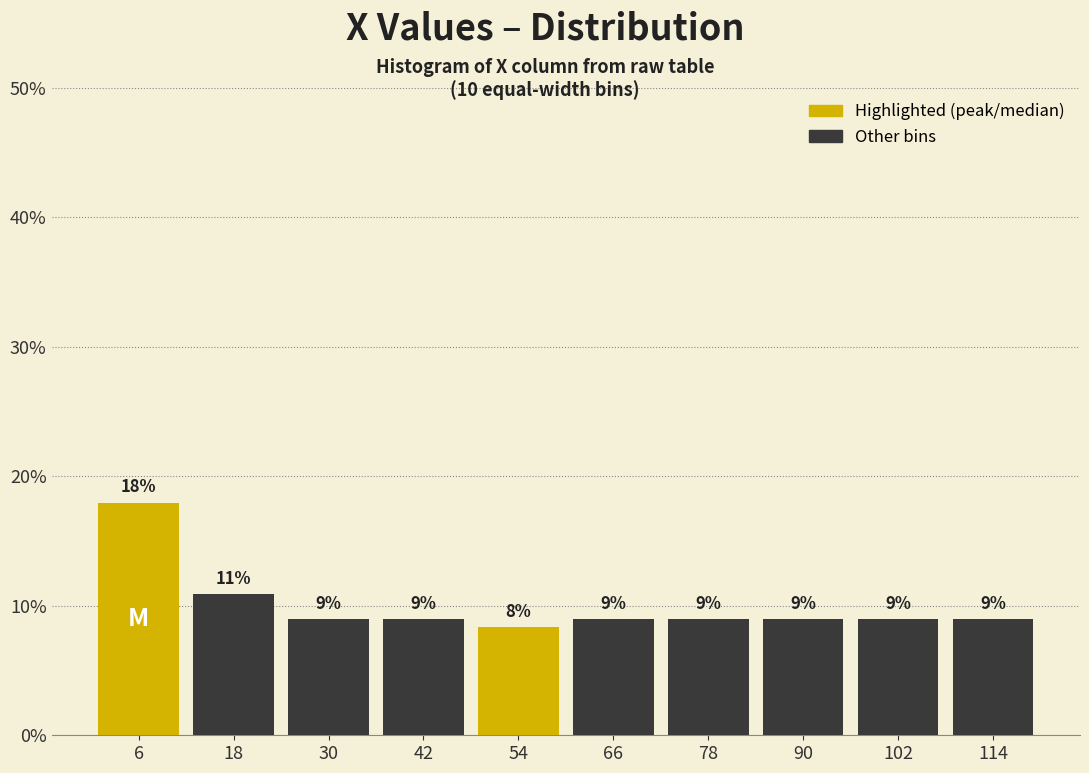

Which range on the x-axis has the tallest bar?

0 to 12